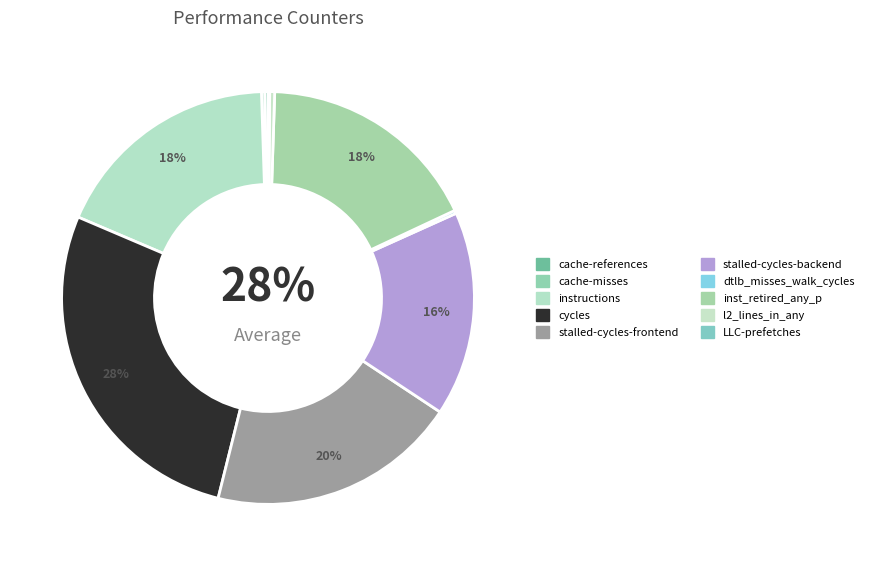

What is the total percentage of l2_lines_in_any and cycles?

27.9%